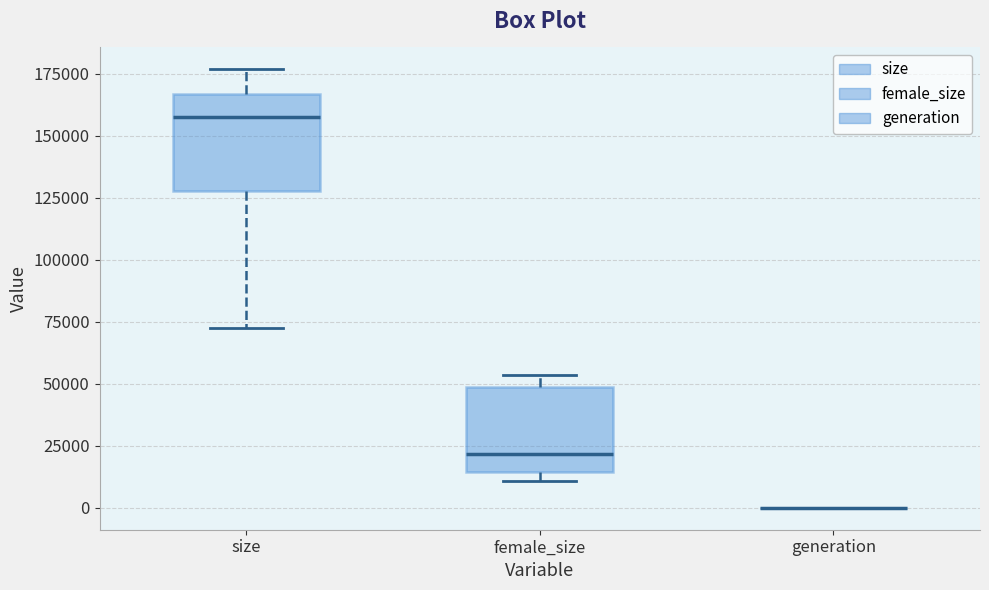

Reading left to right, read every box against the y-axis: the position of its median line, the range the box covers, and the ends of its whiskers. The values are not printed on the chart, so give them approximately, as read against the axis.

size: median 155000, box 130000 to 165000, whiskers 75000 to 175000
female_size: median 20000, box 15000 to 50000, whiskers 10000 to 55000
generation: box collapsed to a line at 0, whiskers 0 to 0